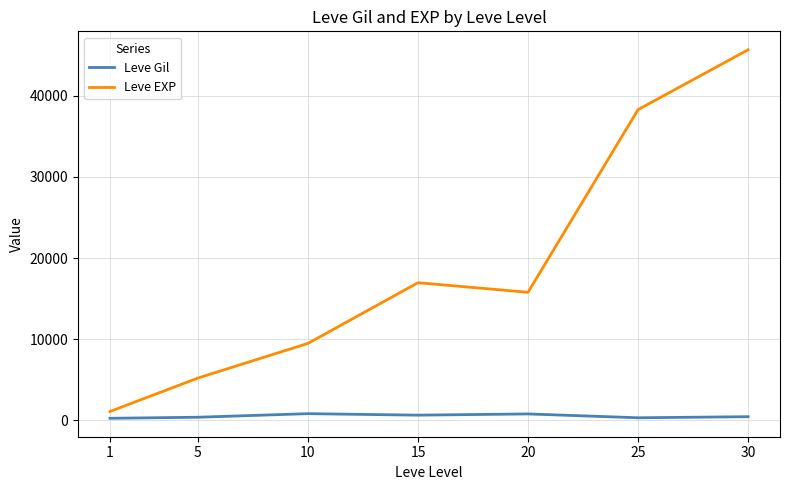

Does the chart display data point markers on the line(s)?

No